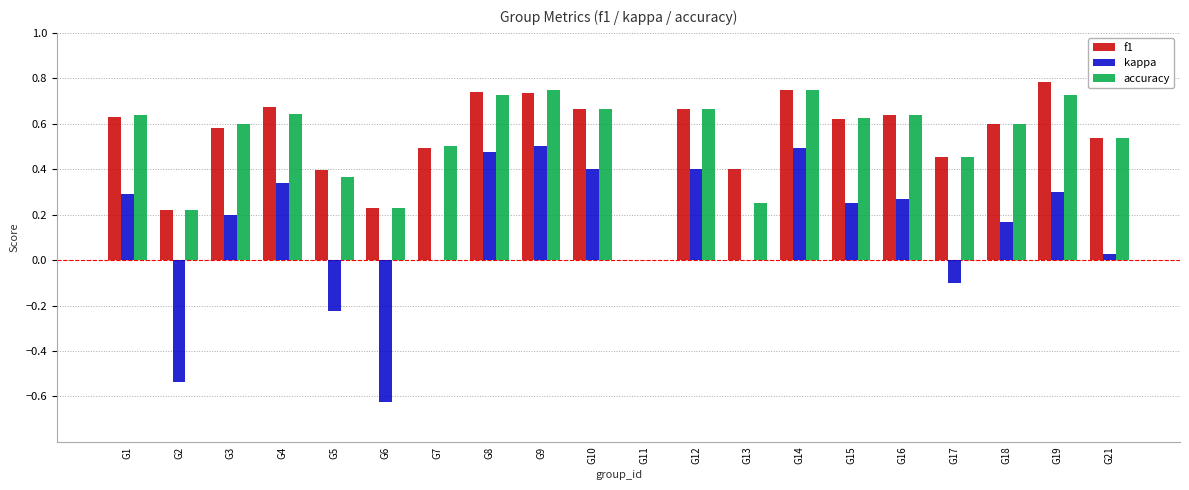

What is the total value across all series at G15?

1.5